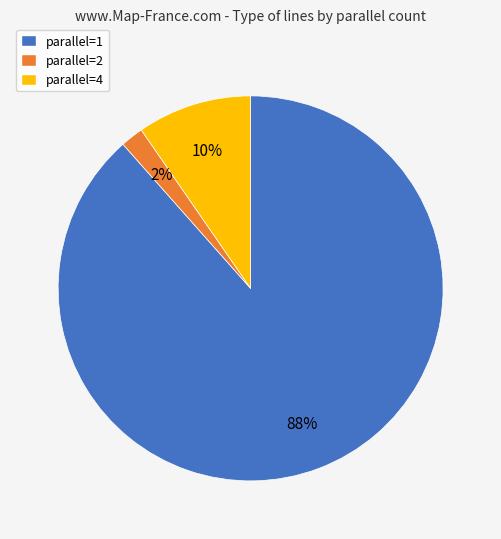

Between parallel=2 and parallel=1, which is larger?

parallel=1